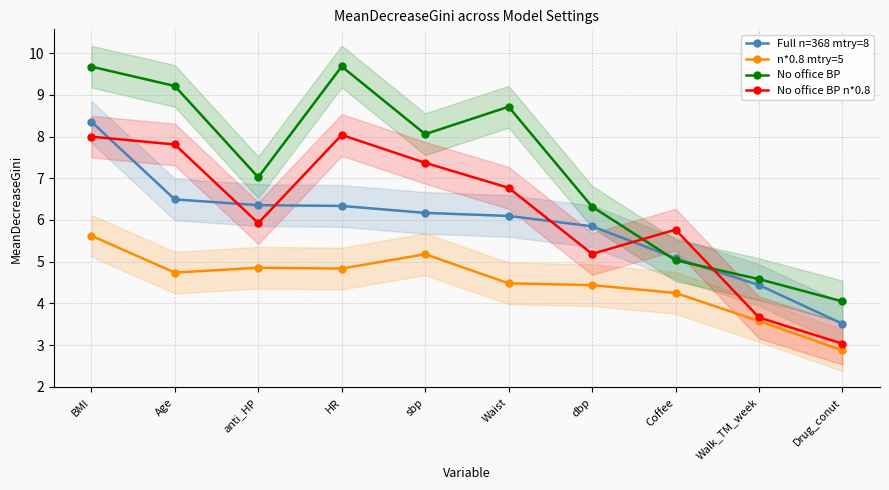

What is the sum of all n*0.8 mtry=5 values?

44.8